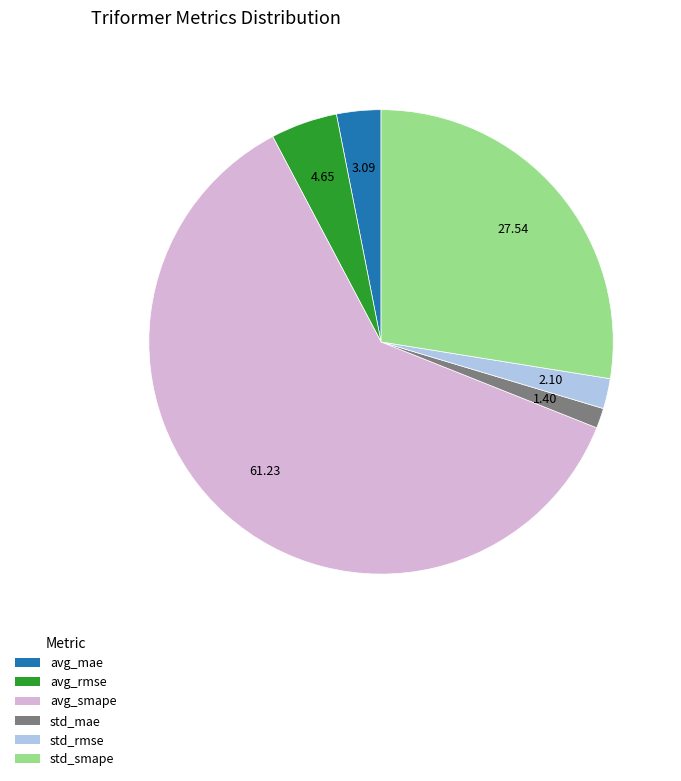

Which slice is the largest?

avg_smape